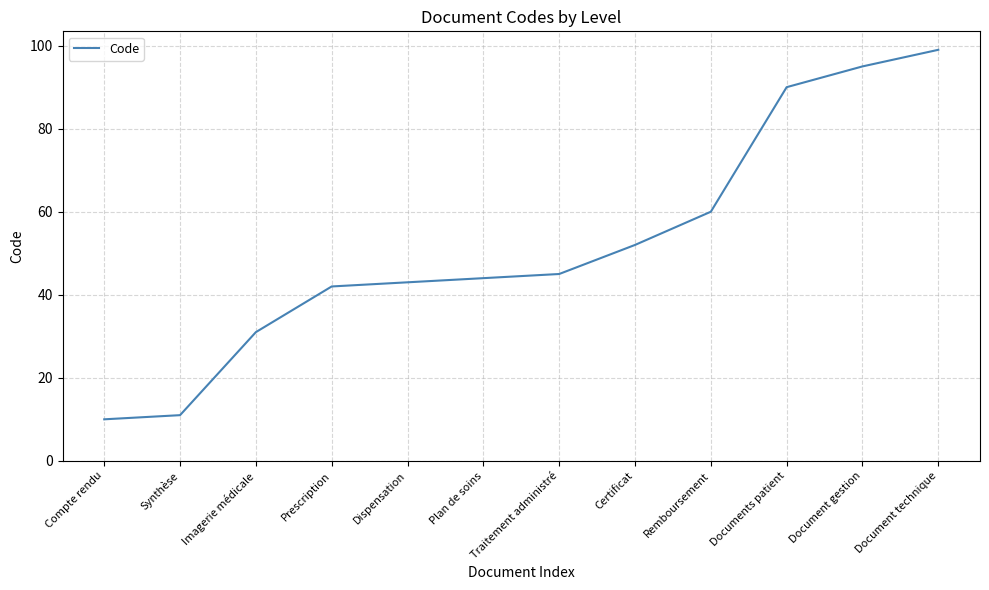

At which label is the value closest to 54?

Certificat